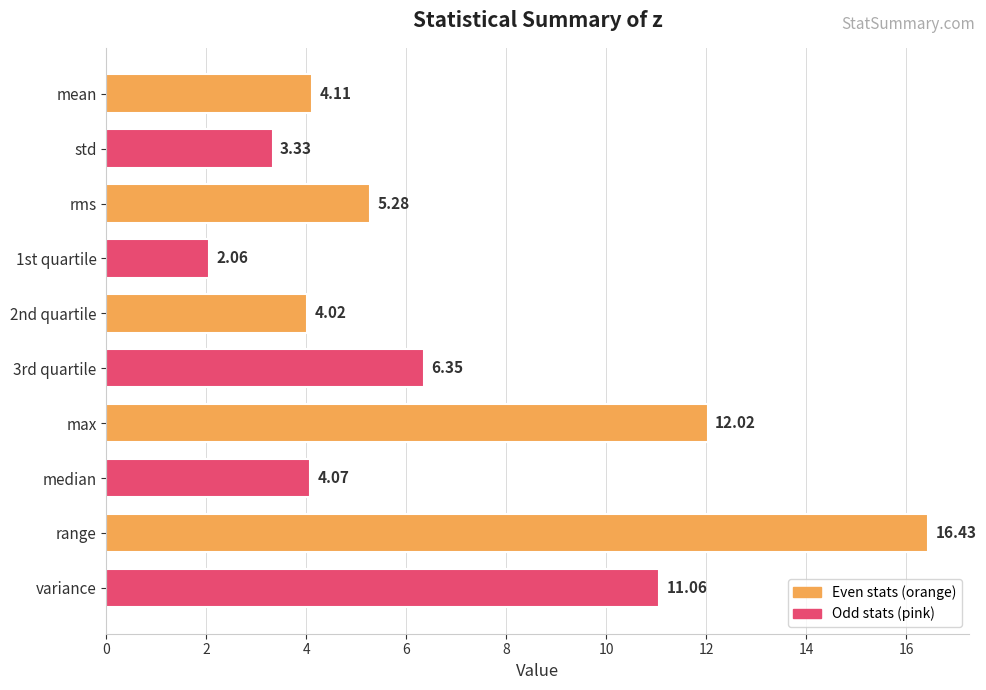

List the labels in order of value, smallest first.

1st quartile, std, 2nd quartile, median, mean, rms, 3rd quartile, variance, max, range